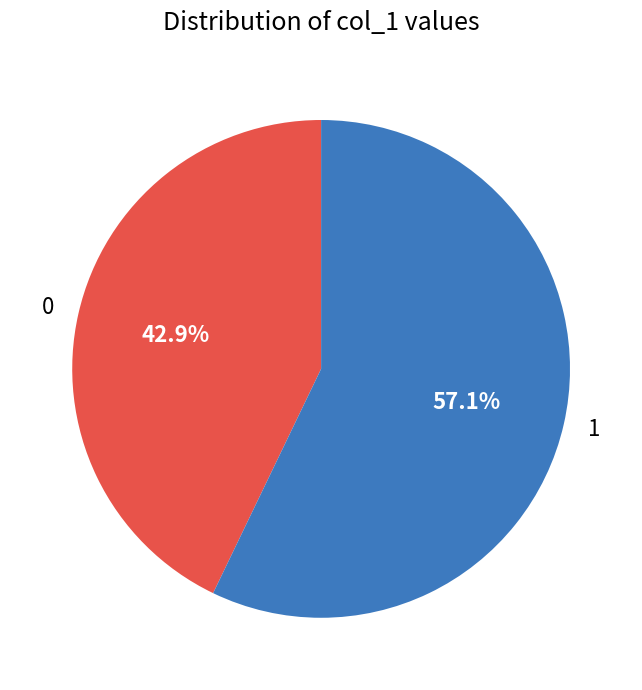

What percentage do 1 and 0 together represent?

100.0%